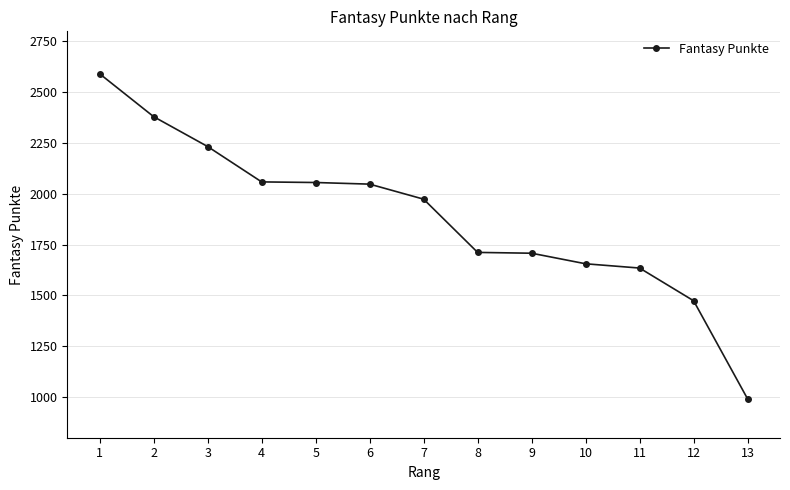

What is the smallest value displayed?

991